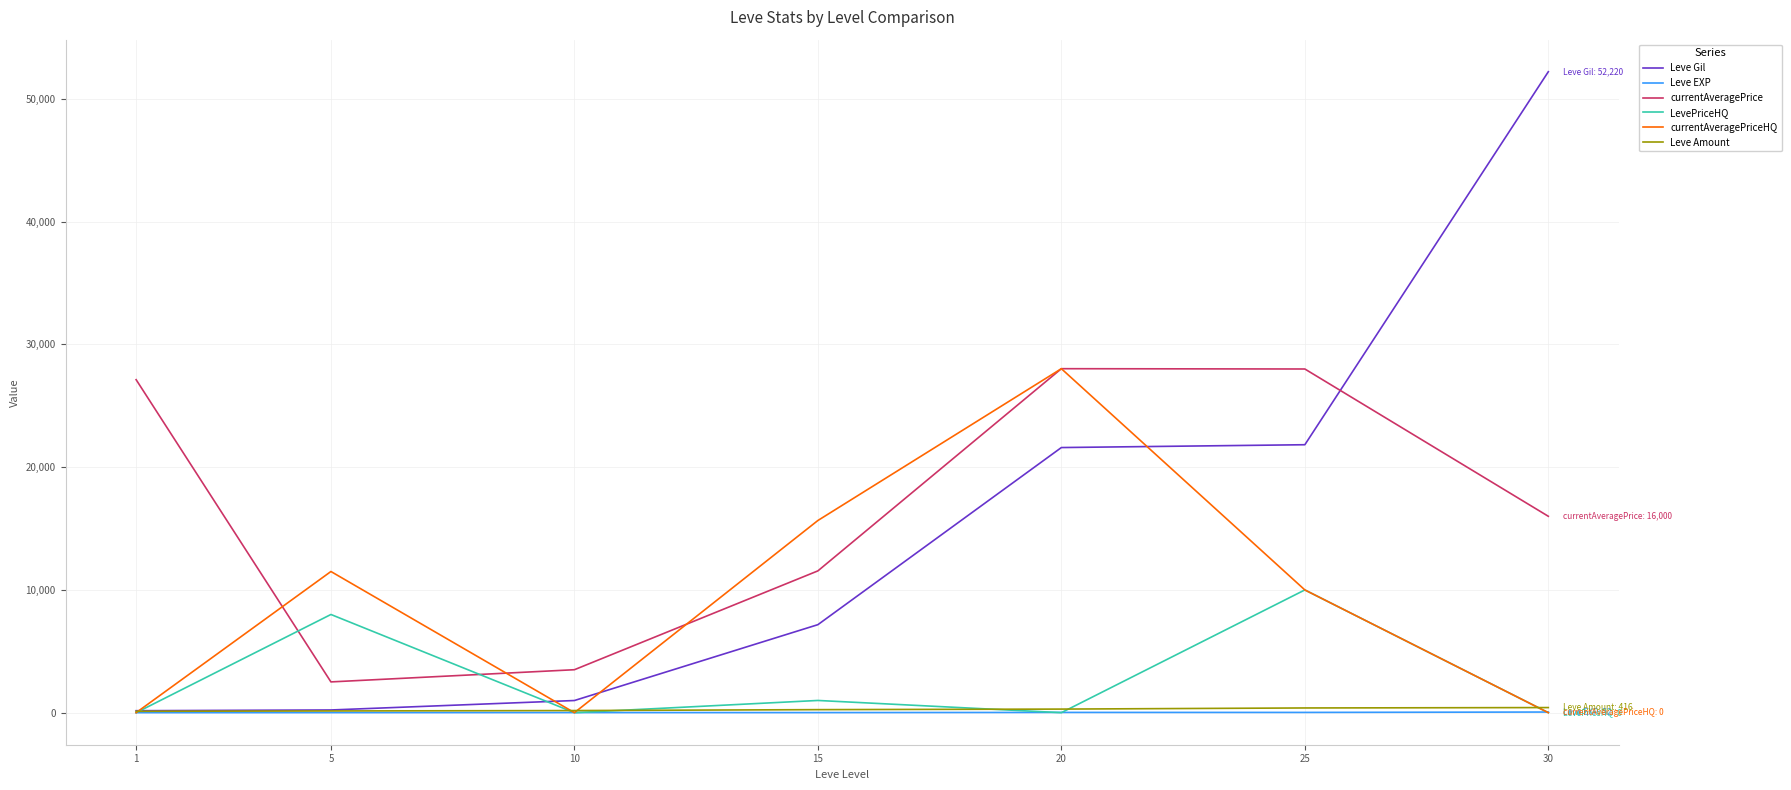

Between 10 and 20, which series saw the biggest shift?

currentAveragePriceHQ